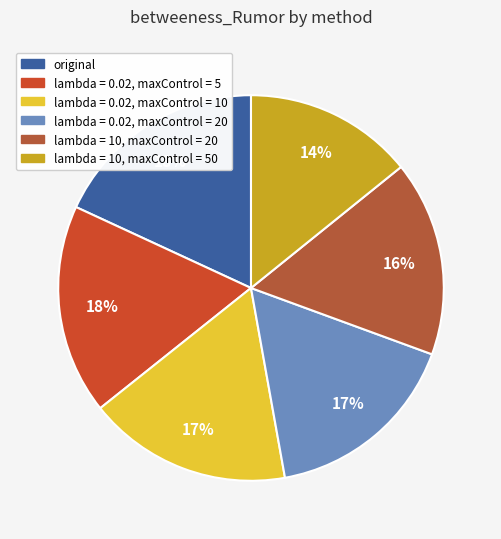

What is the largest slice in the pie chart?

original